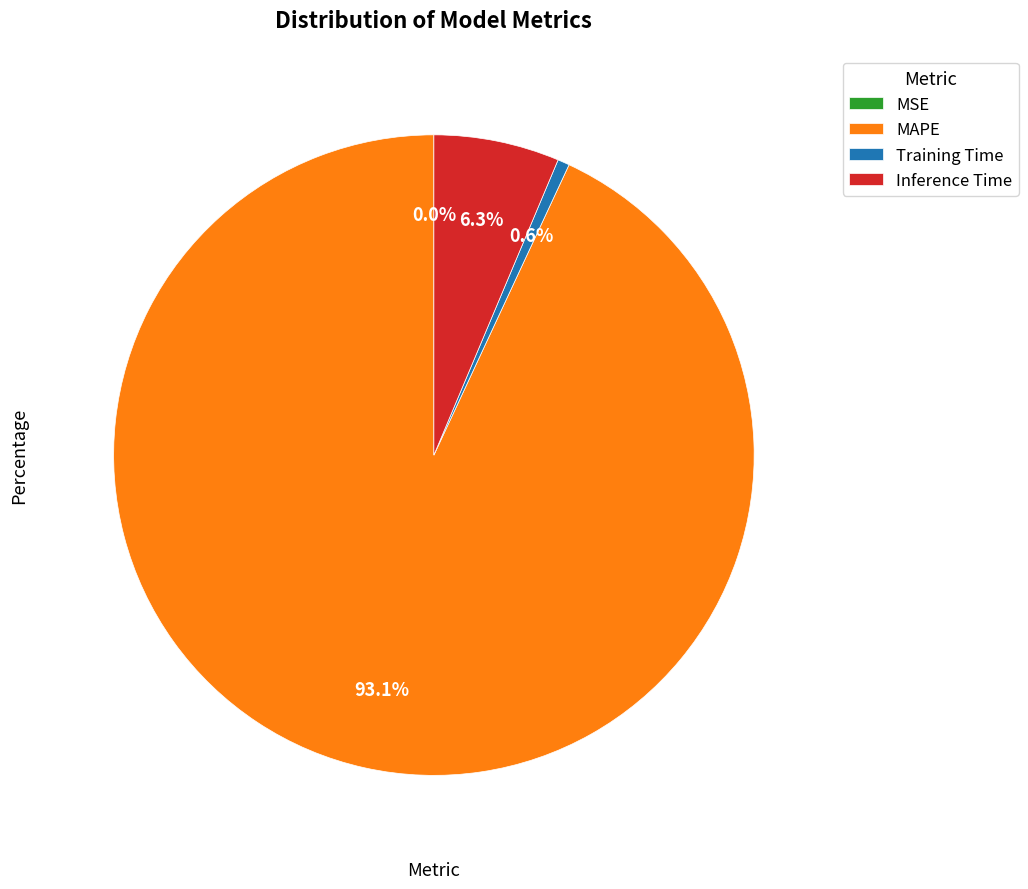

What percentage is NOT represented by MAPE?

6.9%